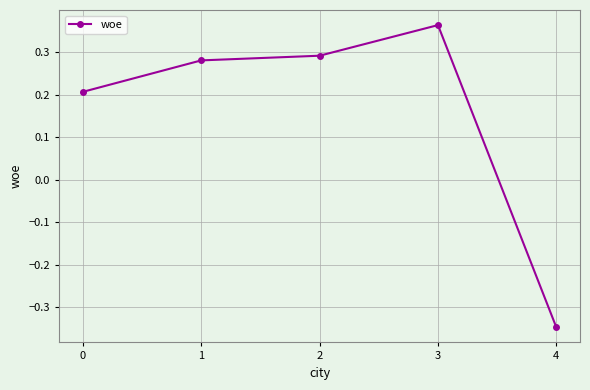

What is the change in value from 0 to 2?

+0.1